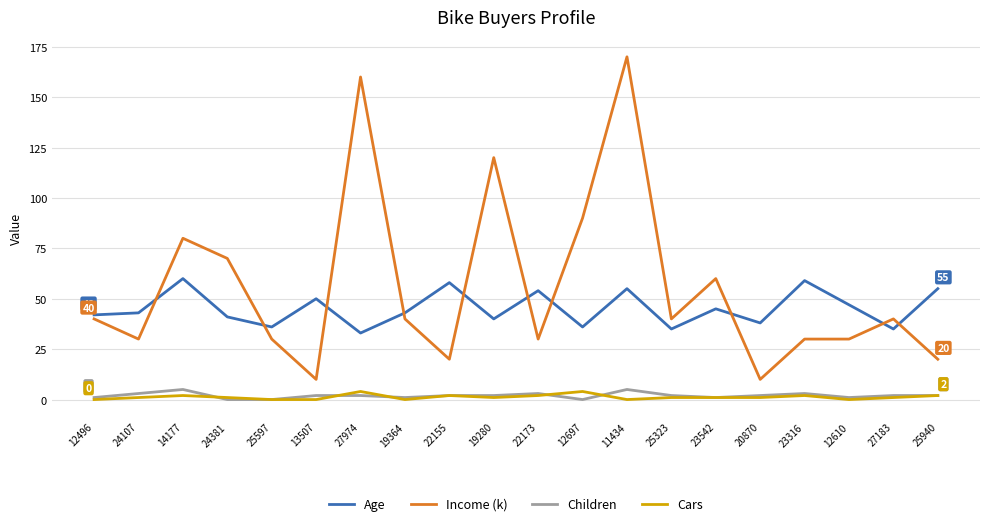

True or false: Children has a value of 0 at 24381.

True